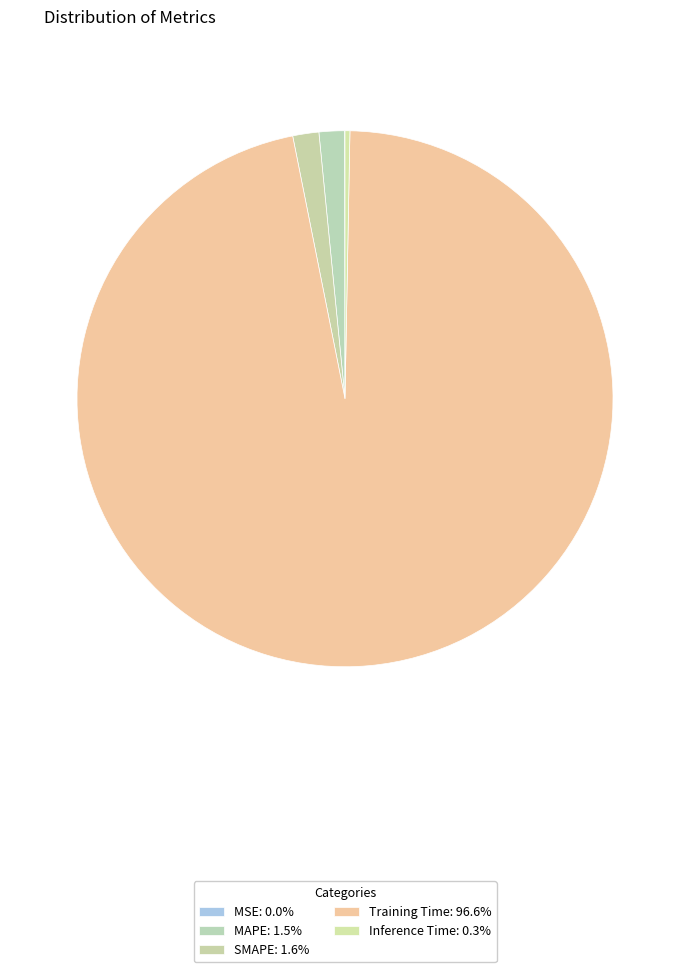

Which has a higher value, MSE or MAPE?

MAPE